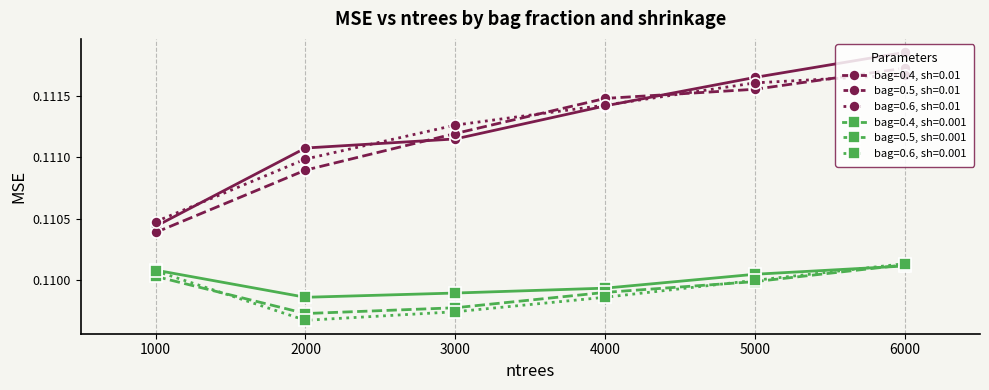

True or false: bag=0.5, sh=0.001 and bag=0.4, sh=0.01 cross at least once.

False